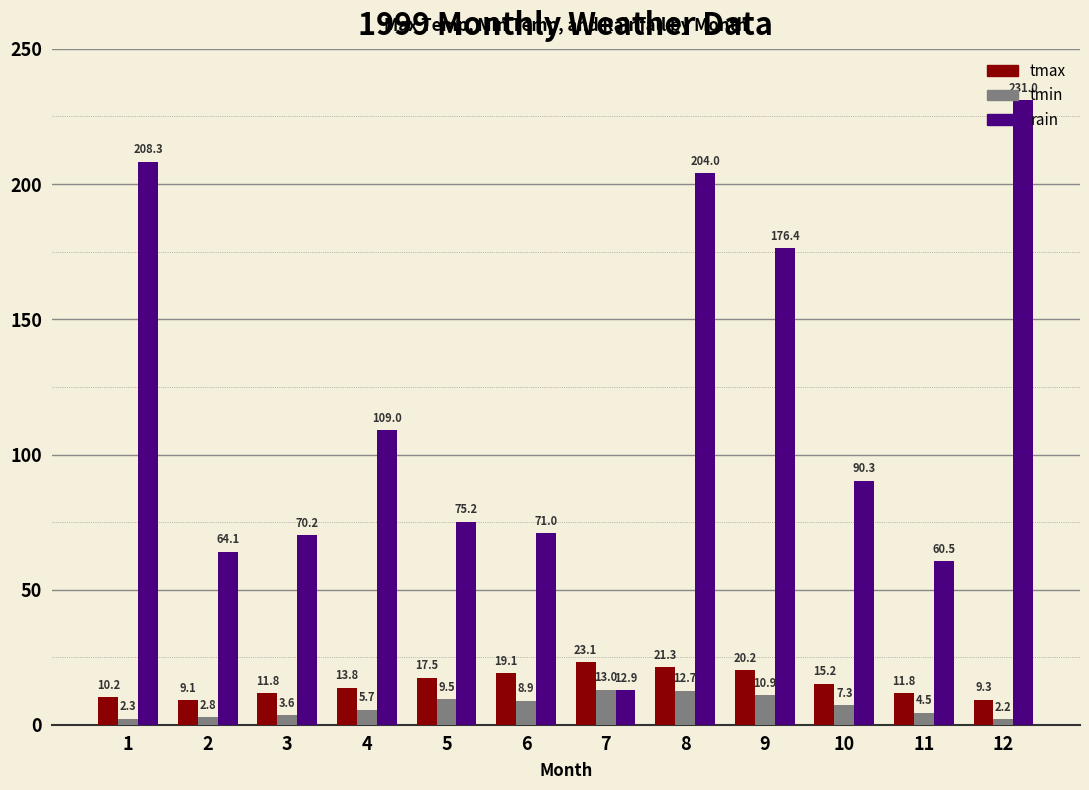

The tmax series shows 20.2 at 9. True or false?

True